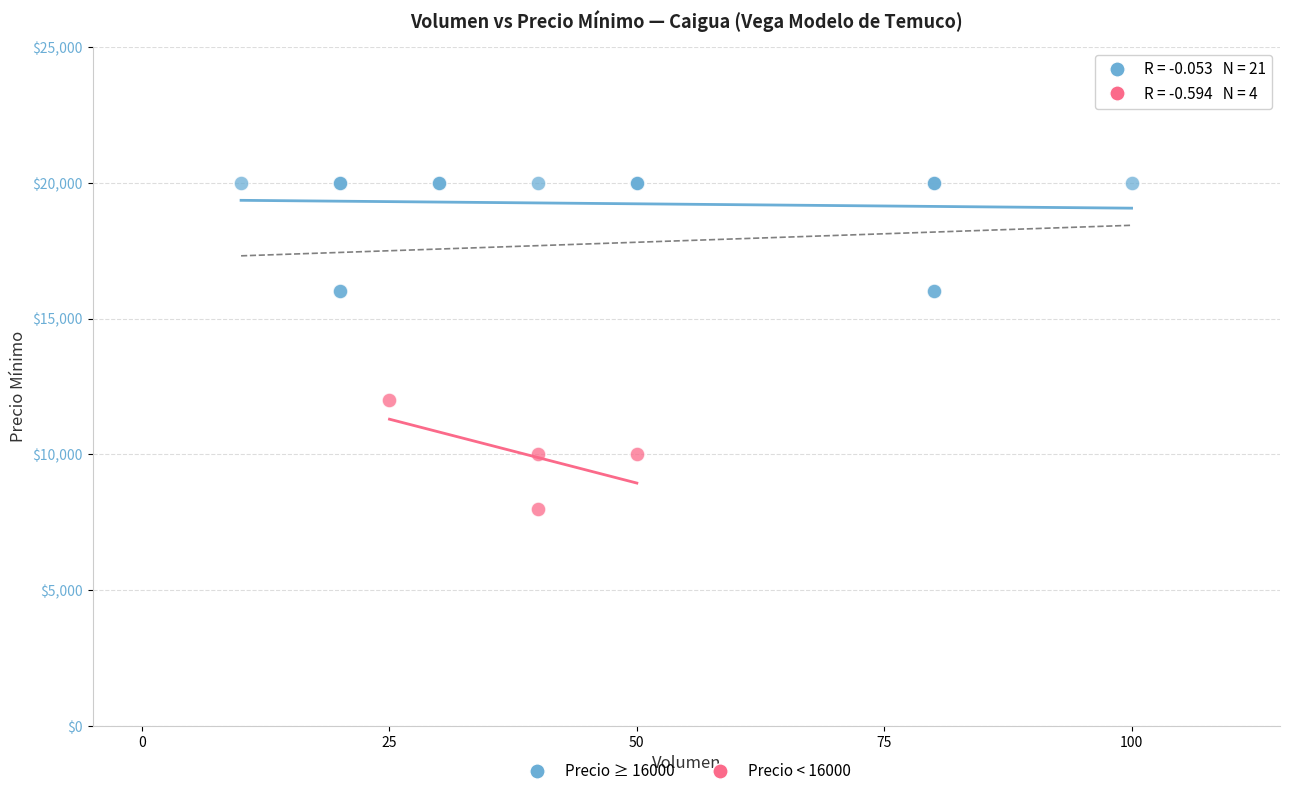

What are all the series names shown in the legend?

Precio ≥ 16000, Precio < 16000